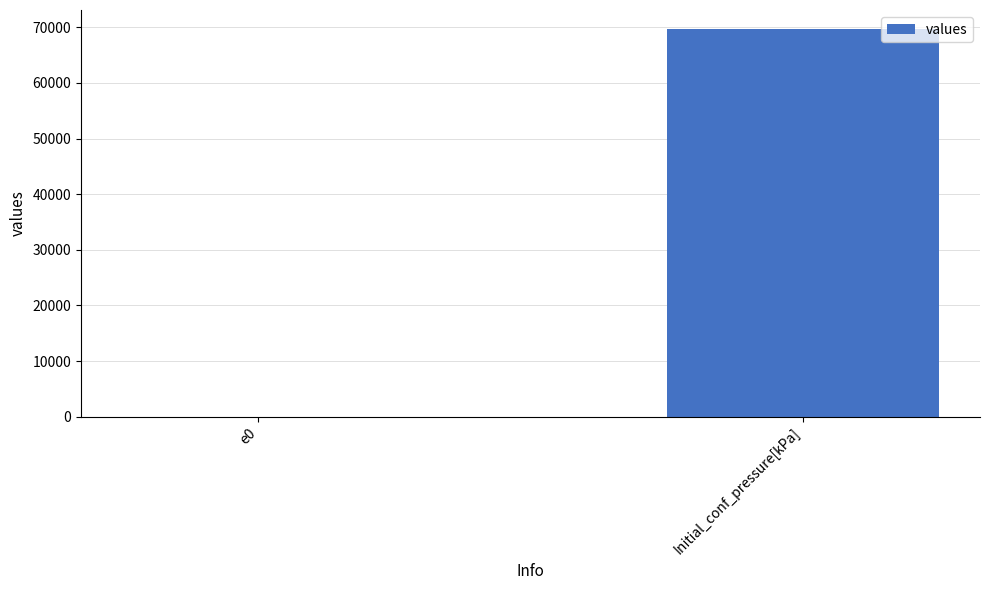

Reading left to right, extract all data points from this chart.

0.7	69627.0